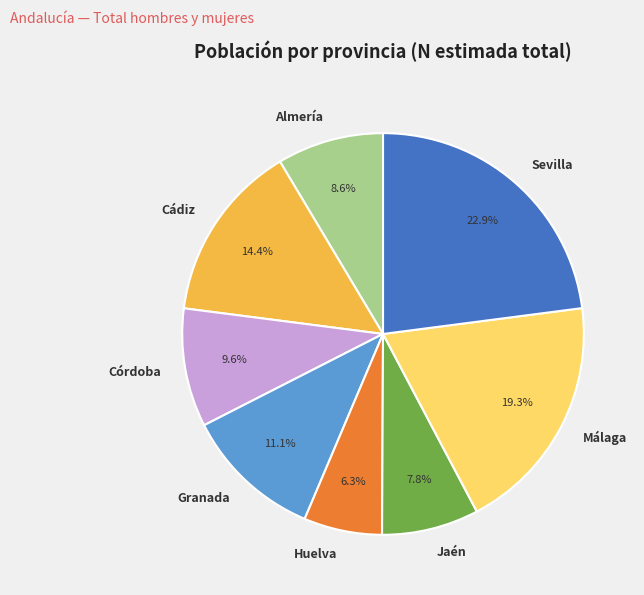

True or false: Málaga accounts for 10% of the total.

False